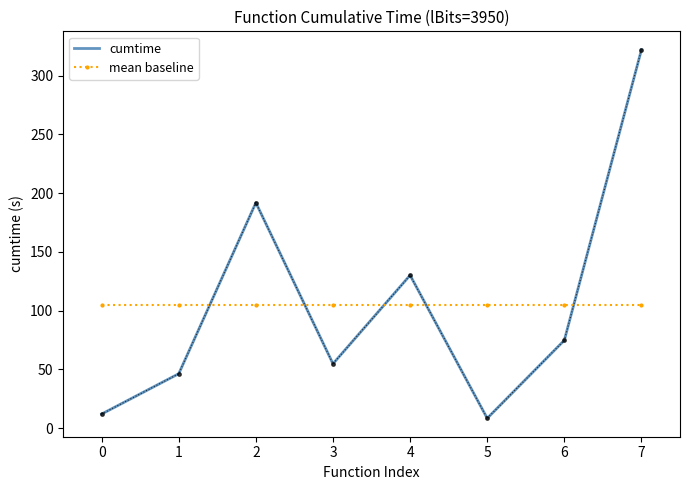

How many intersections are there between mean baseline and cumtime?

5